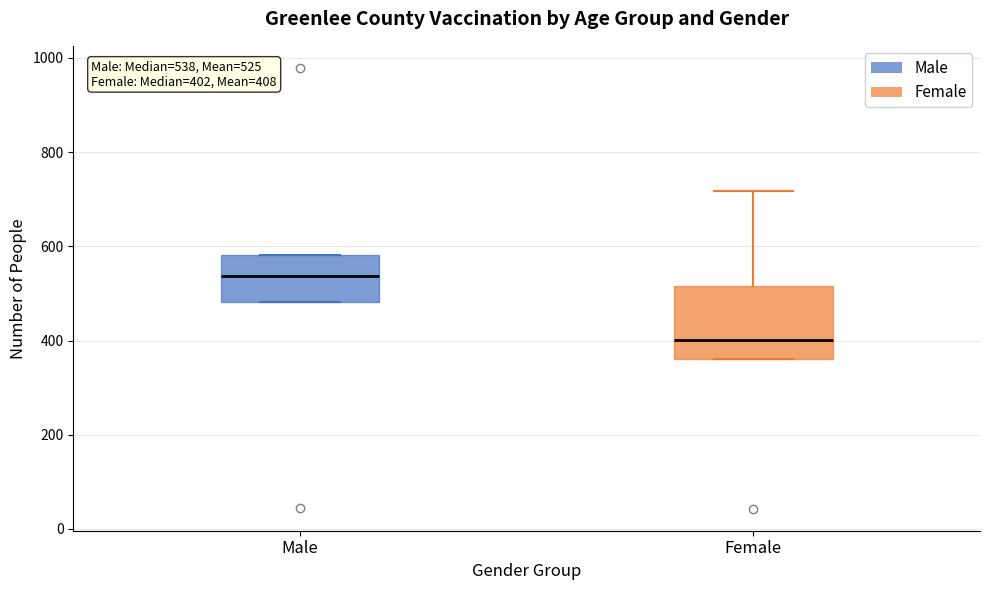

Which box has the lowest median line?

Female